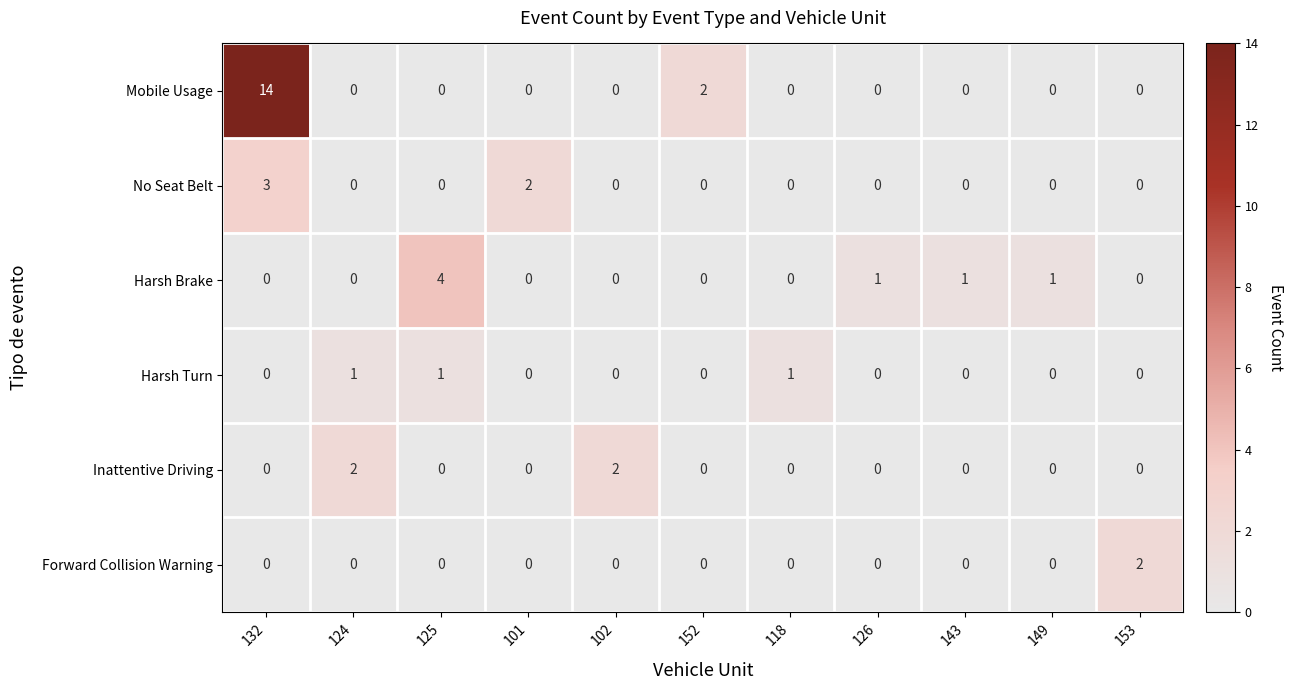

Which series has the largest range (max minus min)?

Mobile Usage